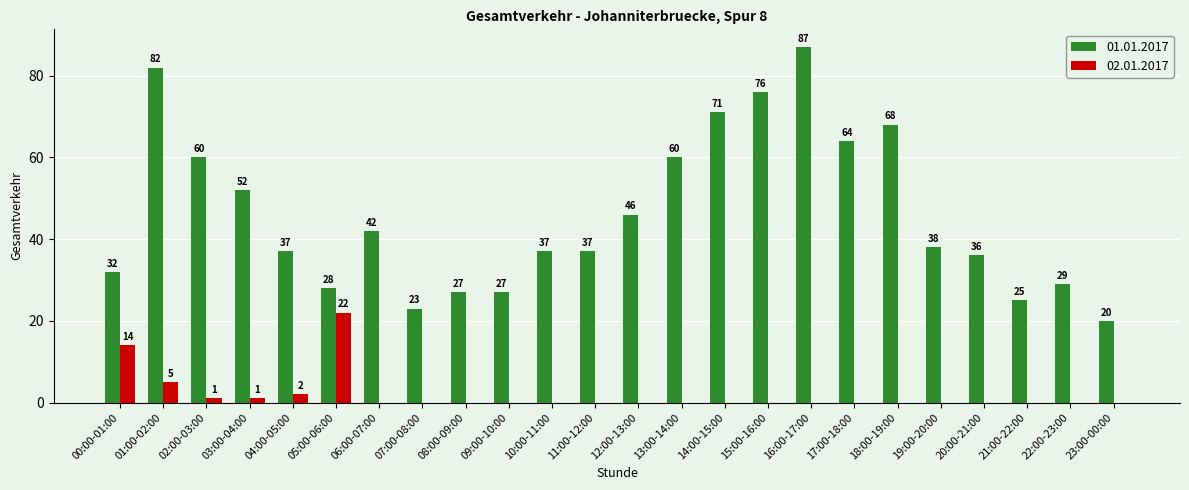

Is the value of 02.01.2017 at 22:00-23:00 greater than the value of 01.01.2017 at 18:00-19:00?

No